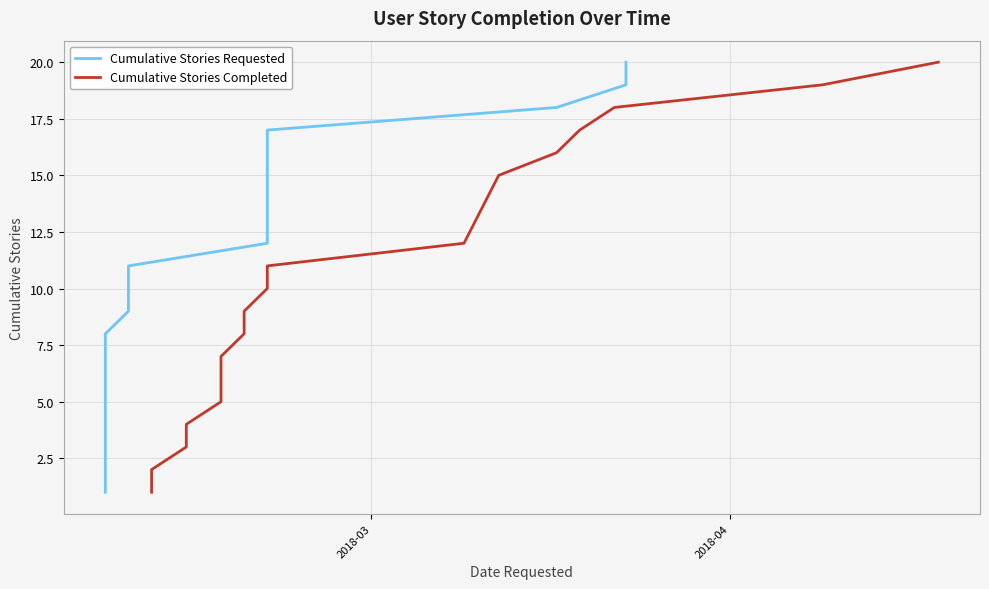

True or false: Cumulative Stories Completed has a value of 15 at 8.

False